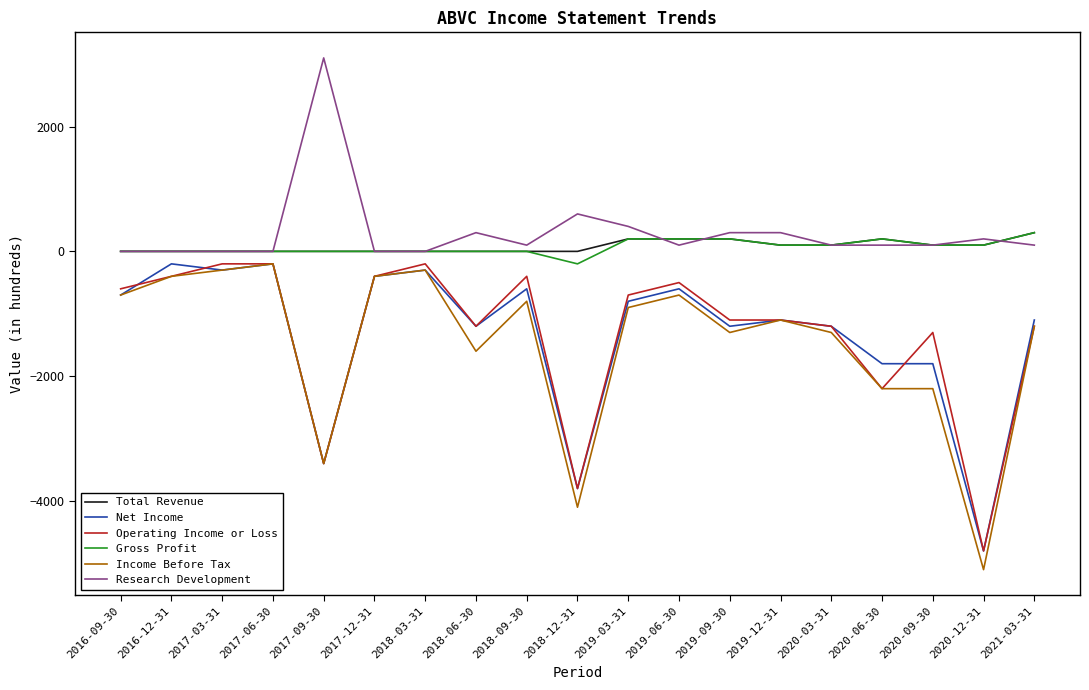

Does the chart have visible grid lines?

No